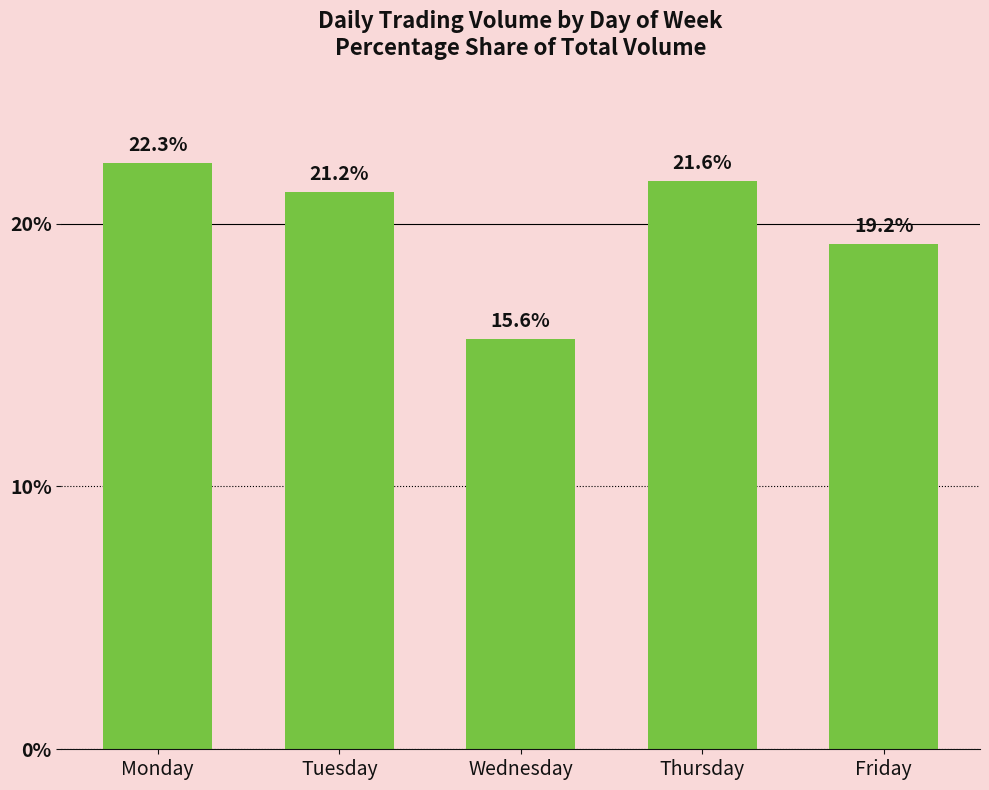

How many bars are there in total?

5